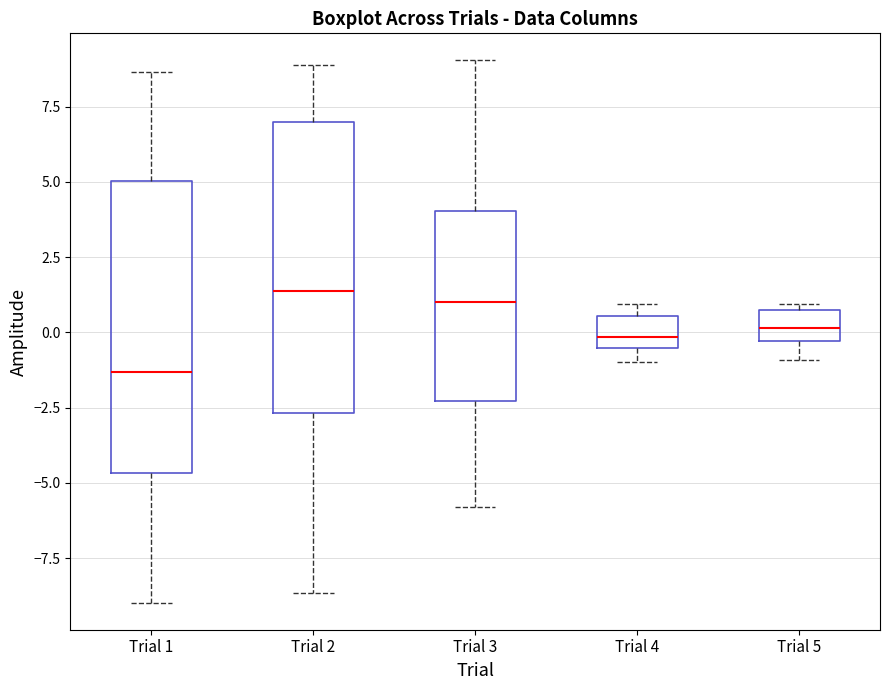

Where is the upper edge of the box for Trial 4 on the y-axis? The values are not printed on the chart, so give them approximately, as read against the axis.

0.5